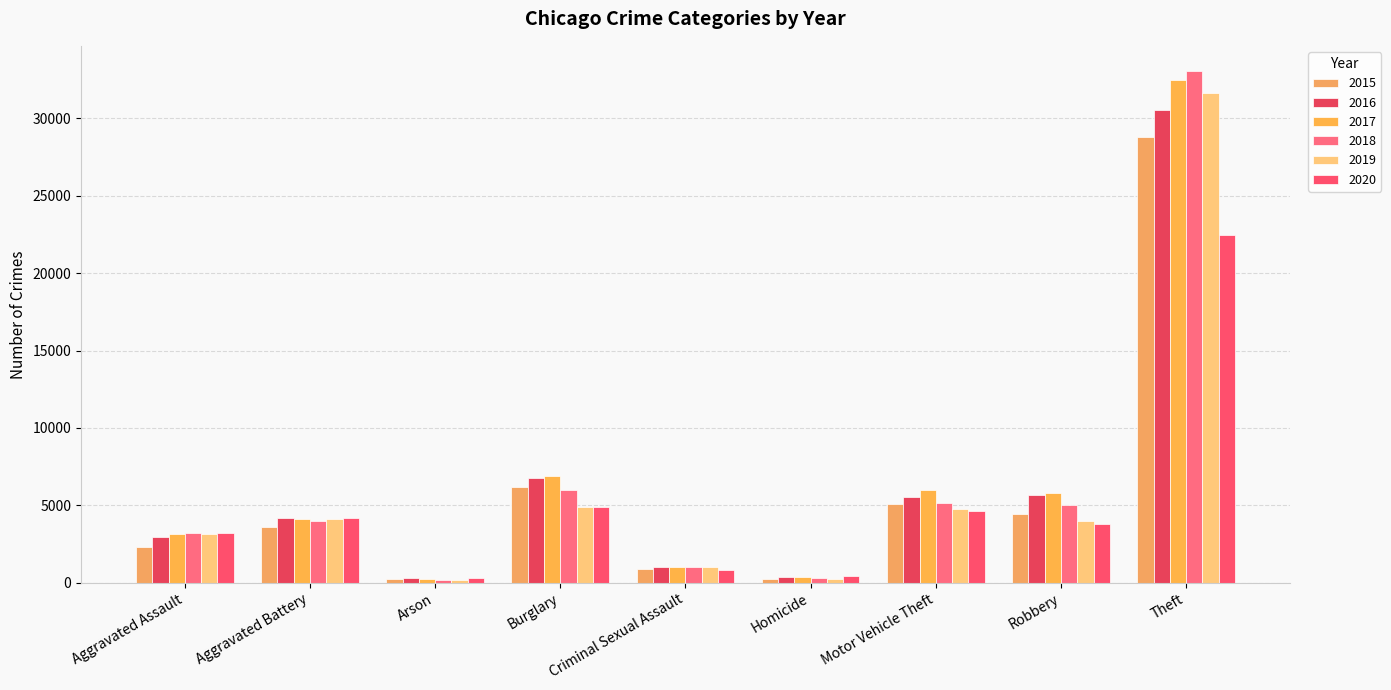

What is the minimum value shown in the chart?

183